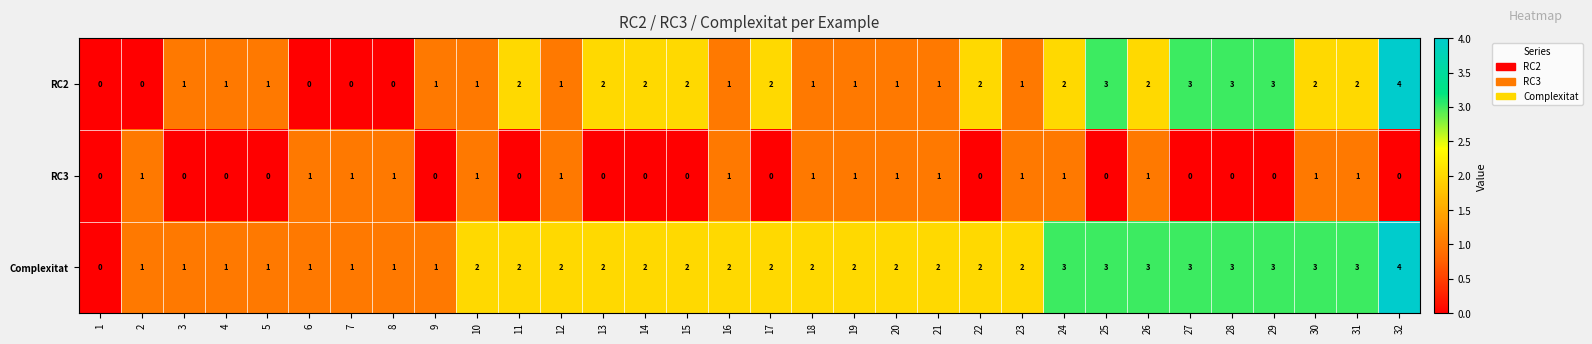

What is the difference between the highest and lowest values at 28?

3